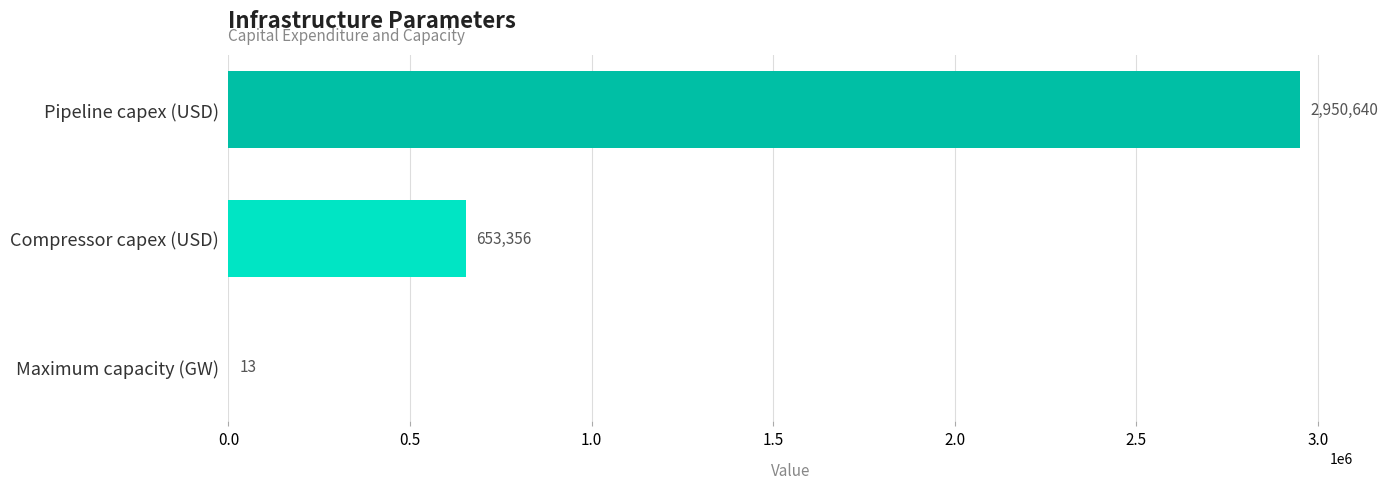

Reading top to bottom, list all the values displayed in this chart.

Pipeline capex (USD)=2950640	Compressor capex (USD)=653356	Maximum capacity (GW)=13